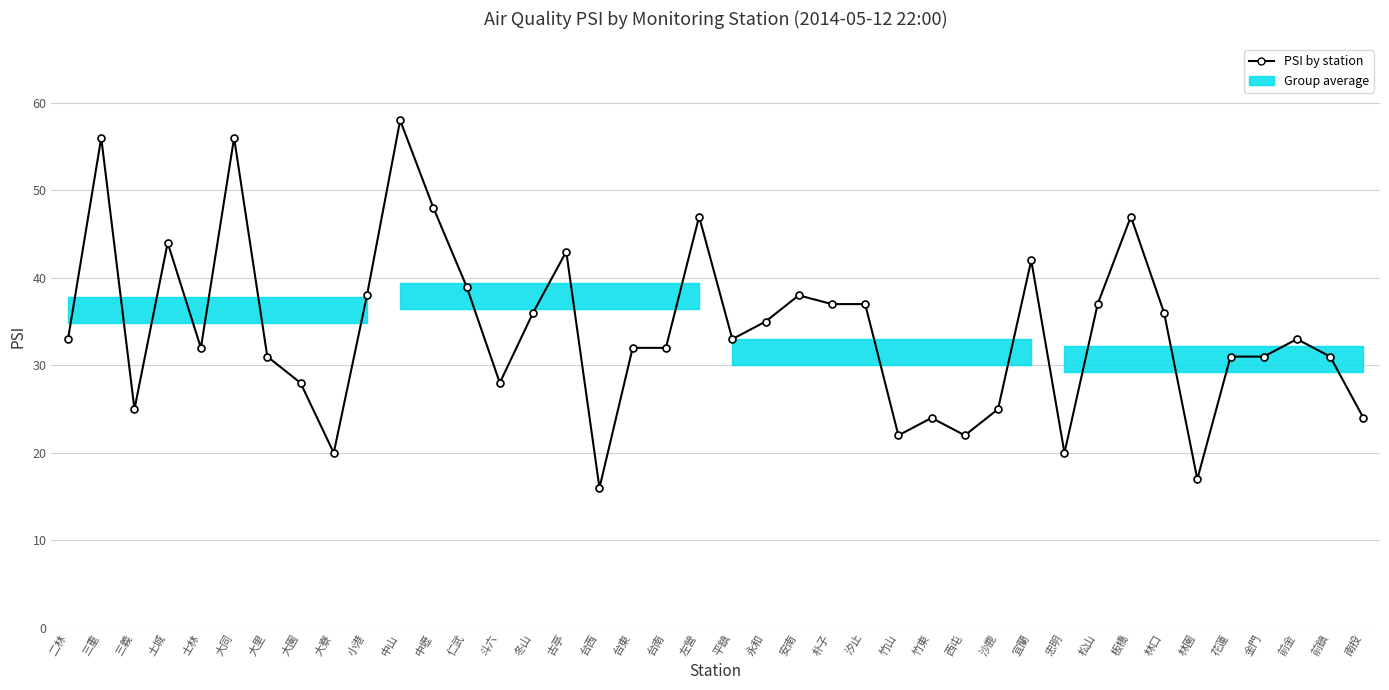

What is the difference between the maximum and second lowest values?

41